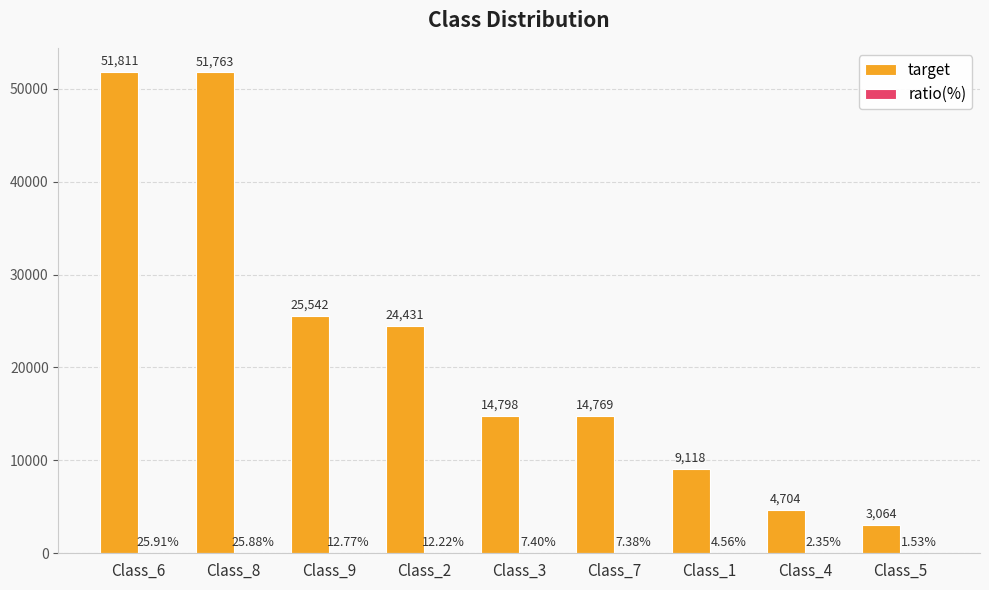

At which category is the sum across all series the highest?

Class_6